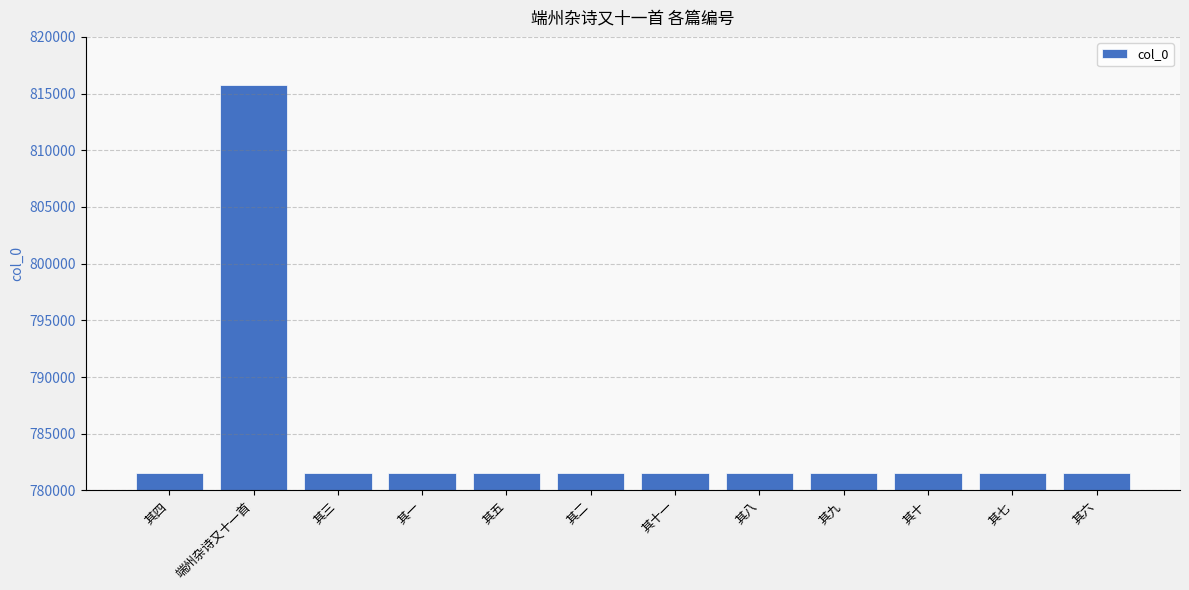

The value at 其八 is 781561. True or false?

True